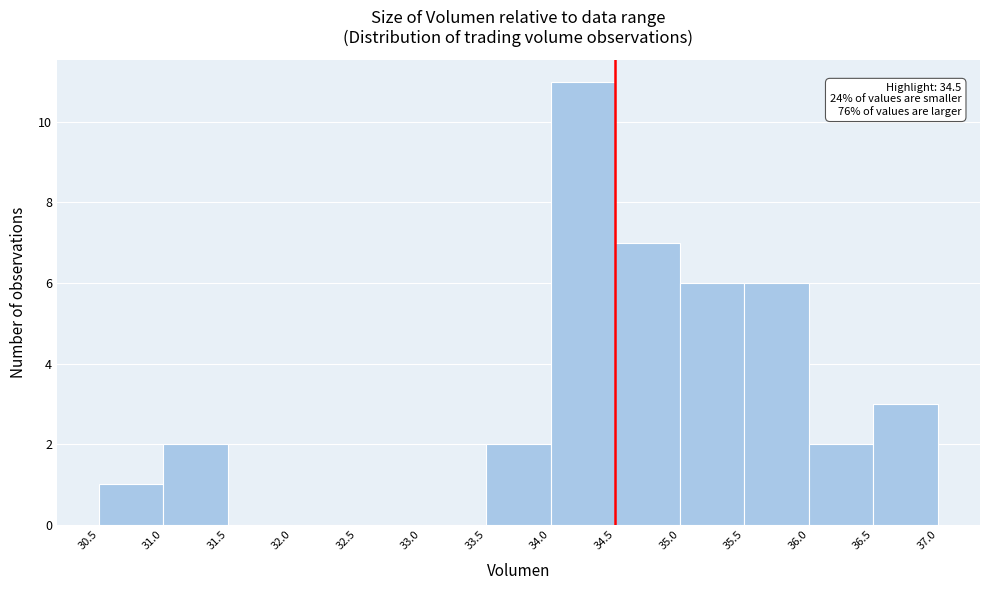

Which range on the x-axis has the tallest bar?

34.0 to 34.5